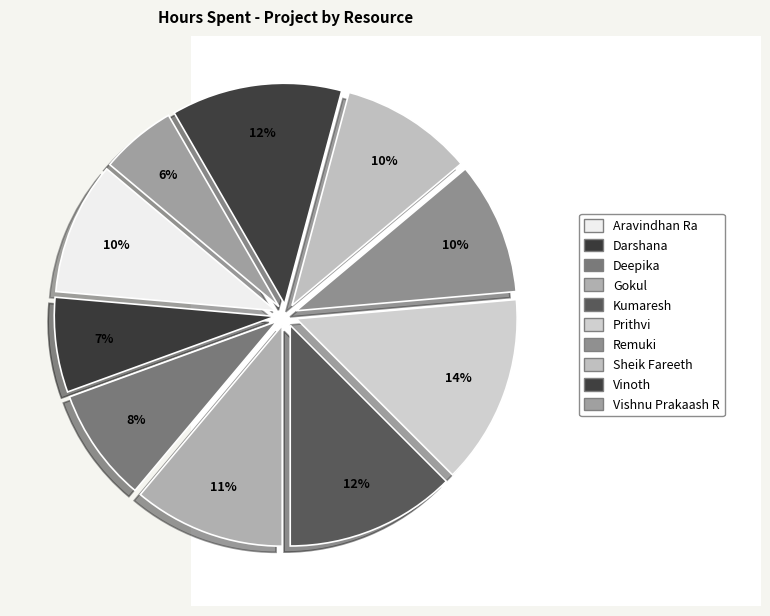

How many segments does this pie chart have?

10